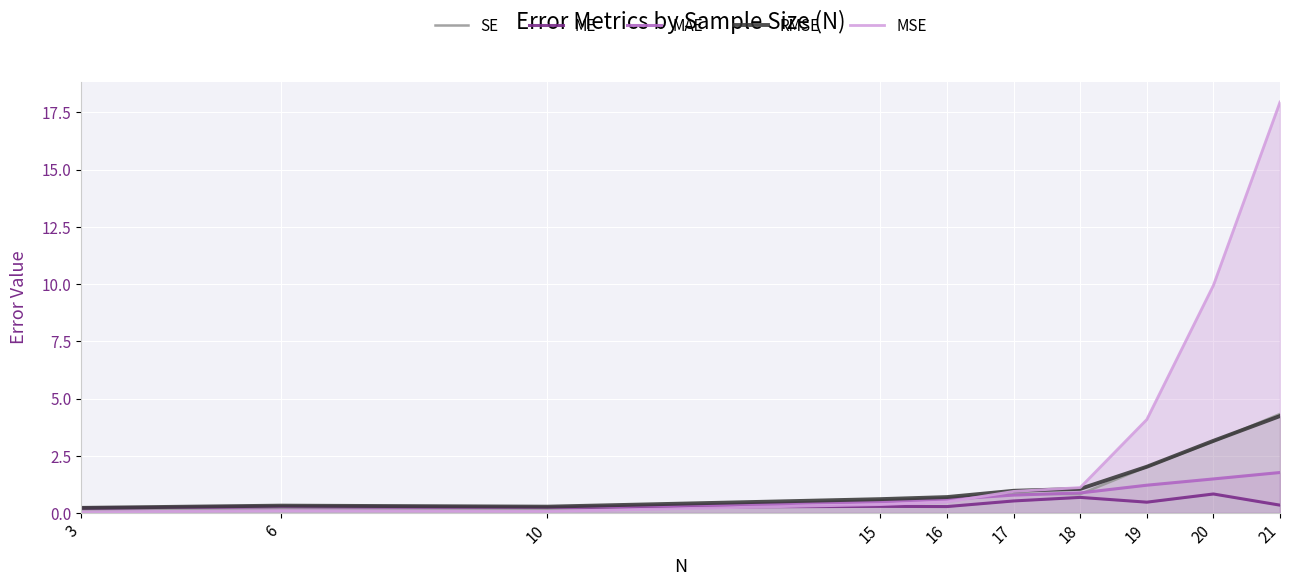

What is the minimum value for ME?

0.2